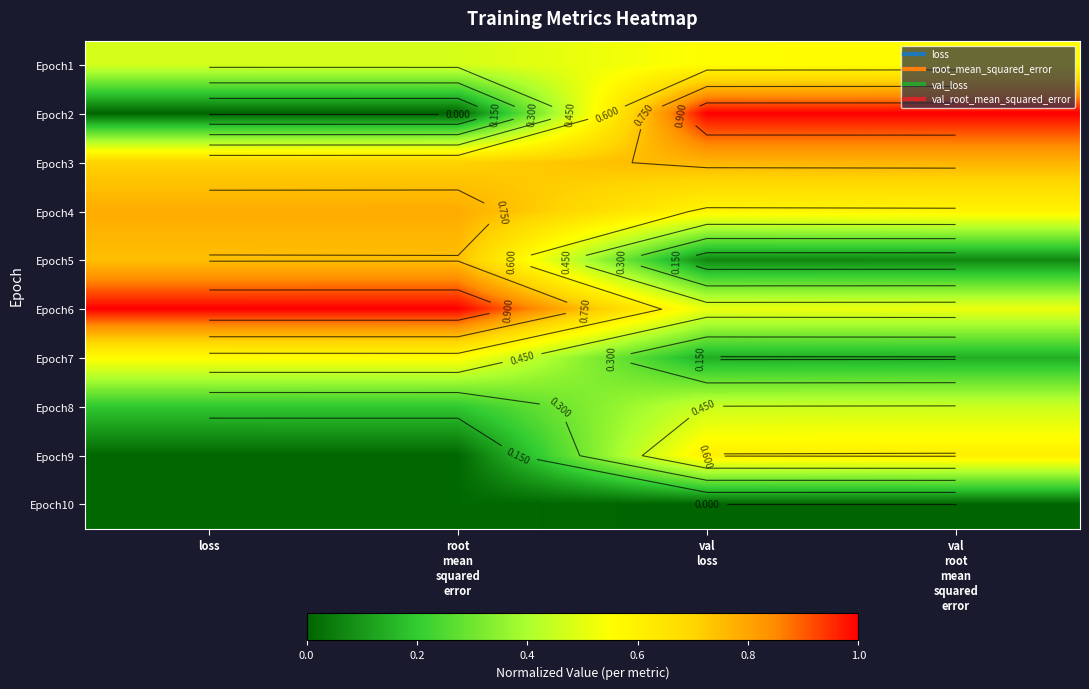

Rank the categories by Epoch9 value from lowest to highest.

loss, root mean squared error, val loss, val root mean squared error